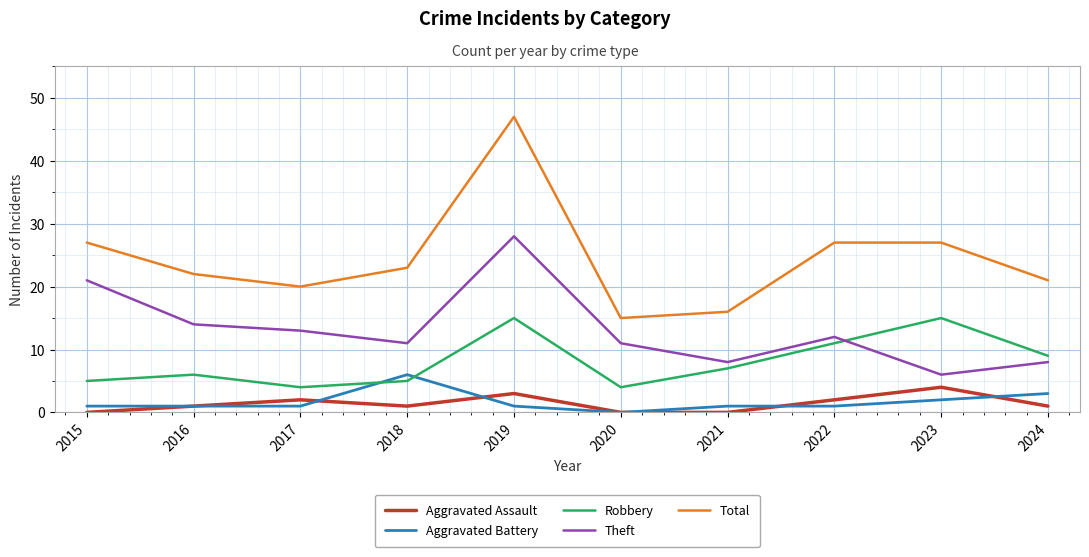

What value does the Total series have at 2023?

27